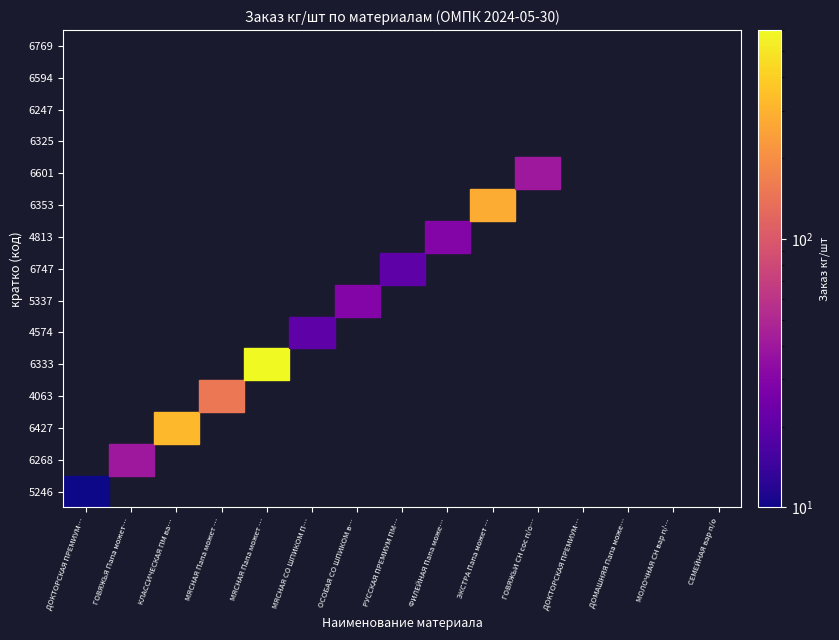

How many values in ЭКСТРА Папа может вар п/о 0.4кг 8шт. are above zero?

1